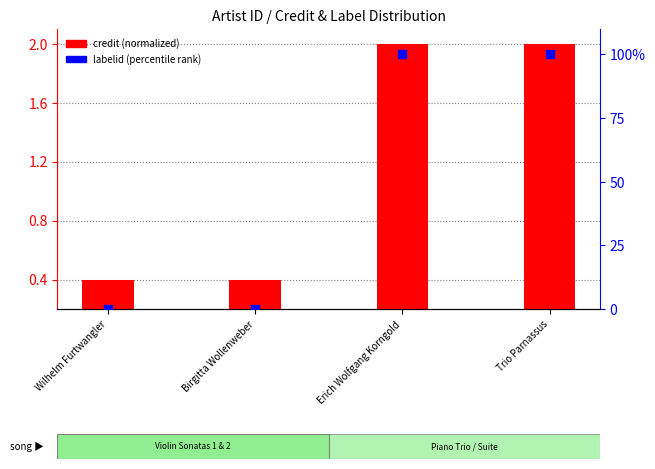

Is the value of labelid (percentile) at Birgitta Wollenweber greater than the value of credit (normalized) at Erich Wolfgang Korngold?

No